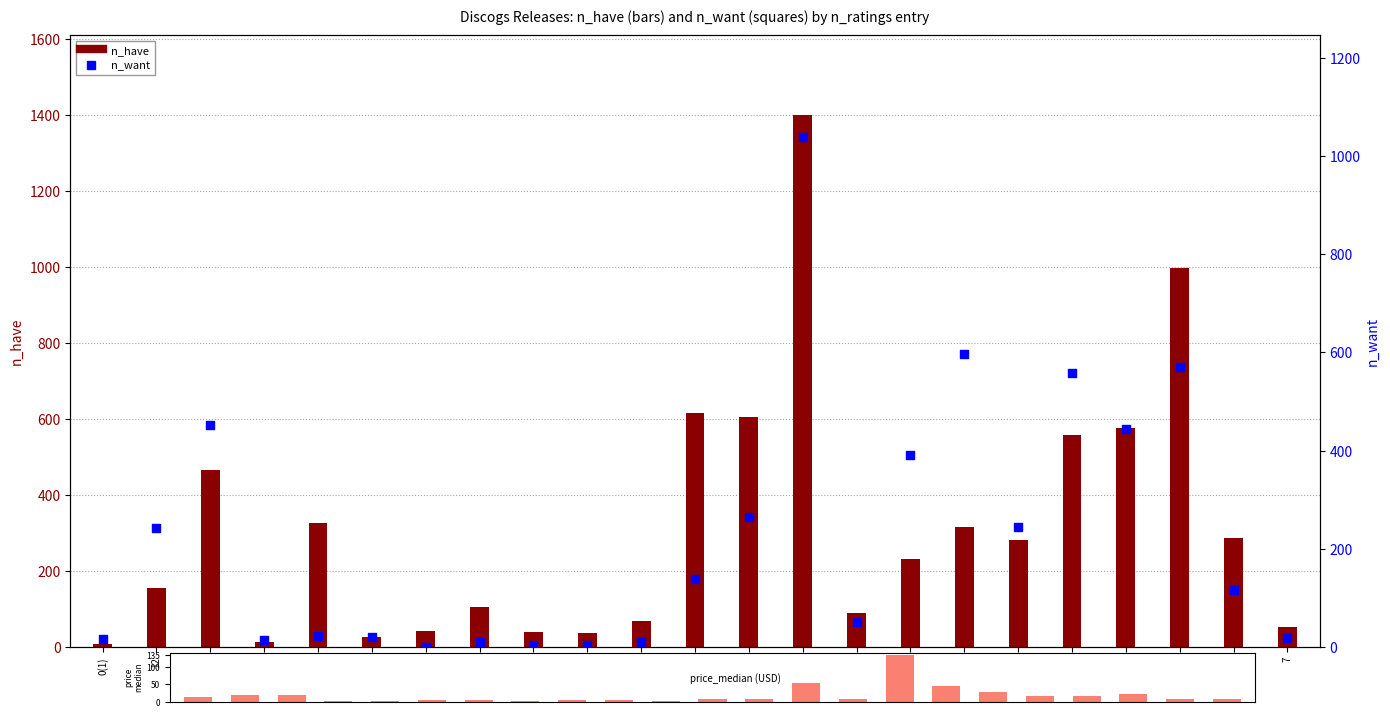

Which series reaches the maximum Y coordinate?

n_have